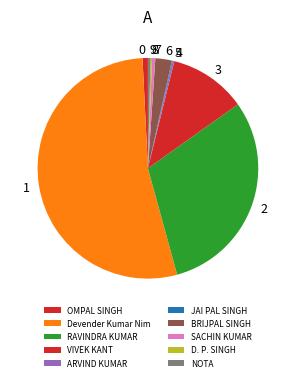

Which has a higher value, NOTA or Devender Kumar Nim?

Devender Kumar Nim